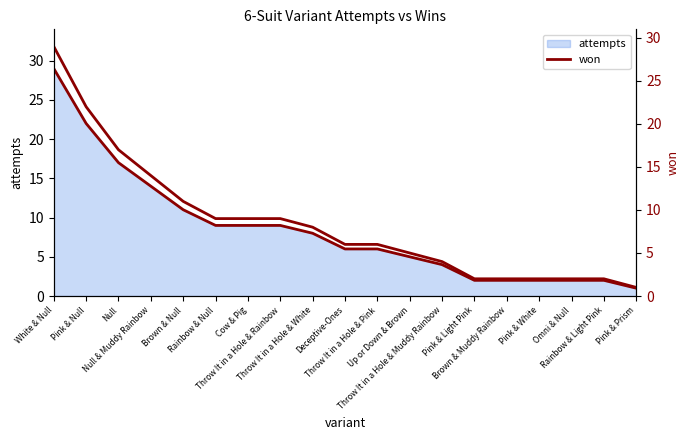

What is the value of the 4th point from the left?

14